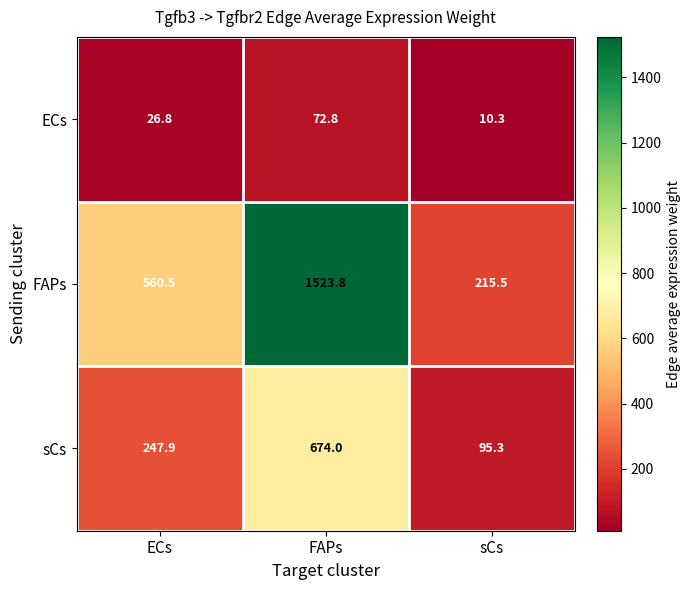

Reading right to left, what are all the values shown in this chart?

ECs: 10.3	72.8	26.8
FAPs: 215.5	1523.8	560.5
sCs: 95.3	674.0	247.9